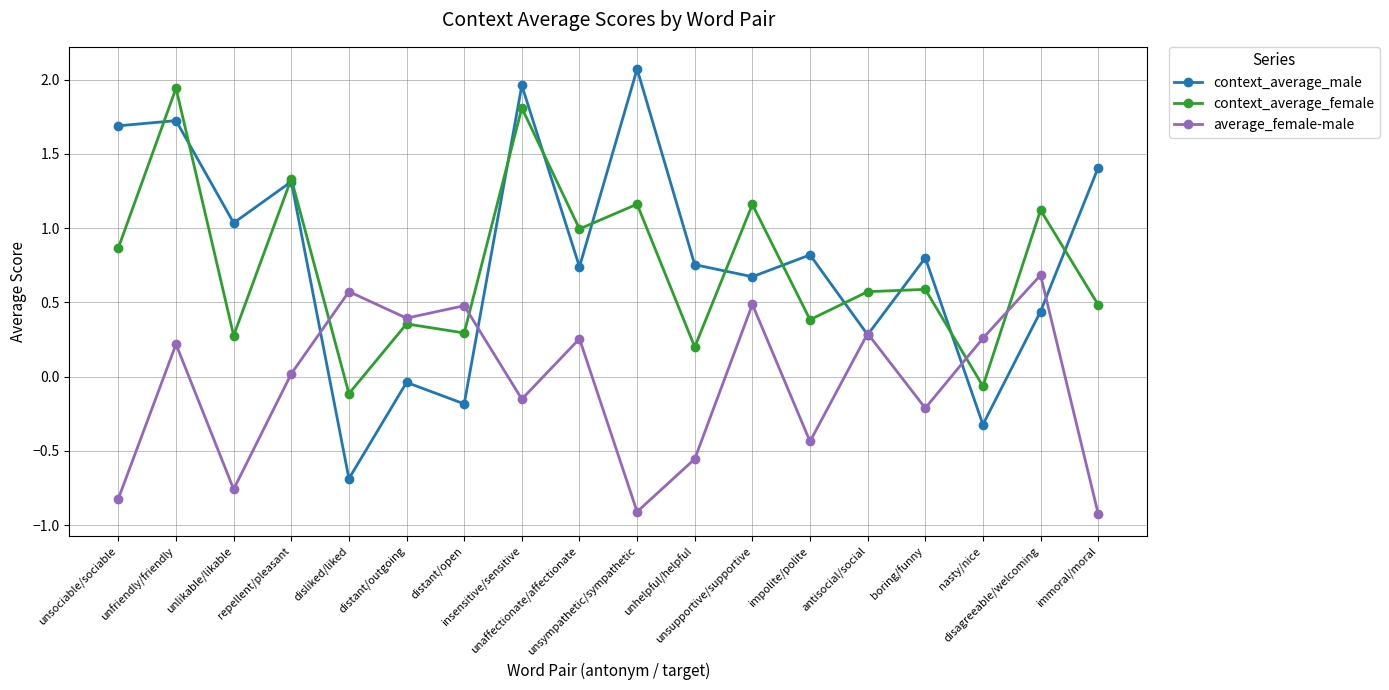

What are all the series names shown in the legend?

context_average_male, context_average_female, average_female-male